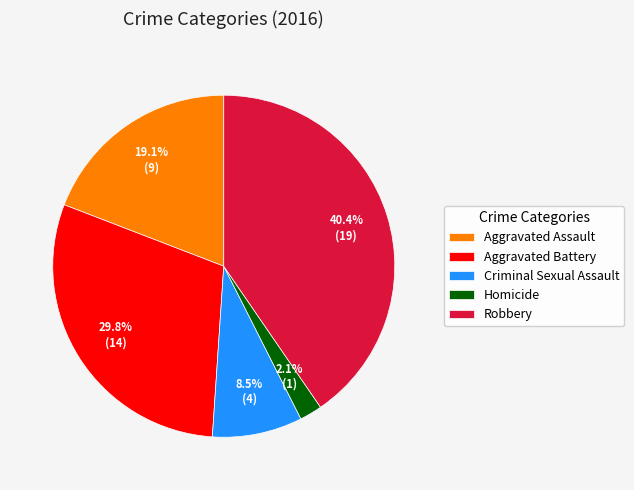

What is the ratio of the value at Aggravated Battery to the value at Robbery?

0.7